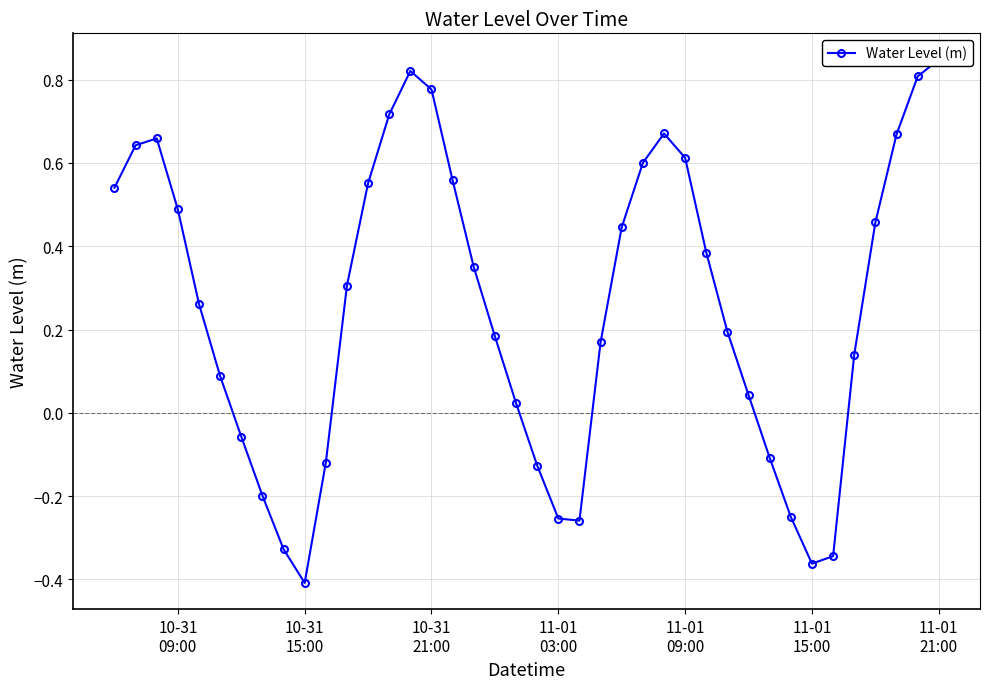

Reading right to left, list all the values displayed in this chart.

0.8	0.8	0.7	0.5	0.1	-0.3	-0.4	-0.2	-0.1	0.0	0.2	0.4	0.6	0.7	0.6	0.4	0.2	-0.3	-0.3	-0.1	0.0	0.2	0.4	0.6	0.8	0.8	0.7	0.6	0.3	-0.1	-0.4	-0.3	-0.2	-0.1	0.1	0.3	0.5	0.7	0.6	0.5